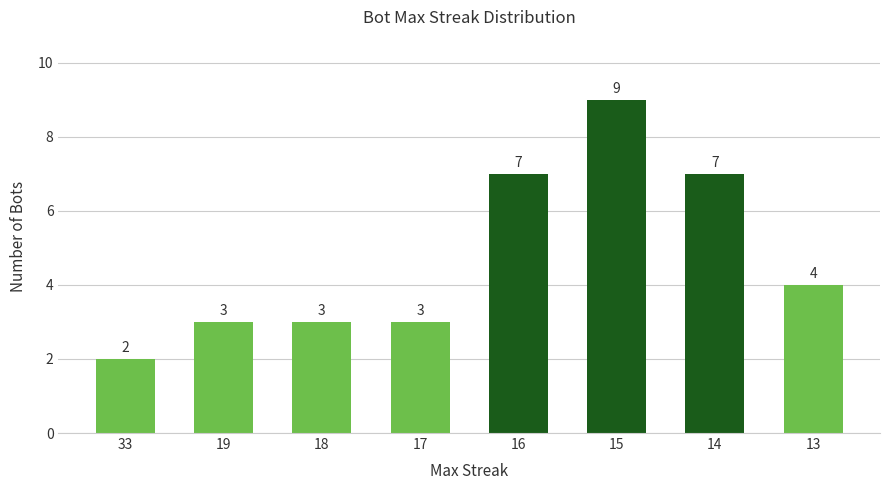

What is the minimum value shown in the chart?

2